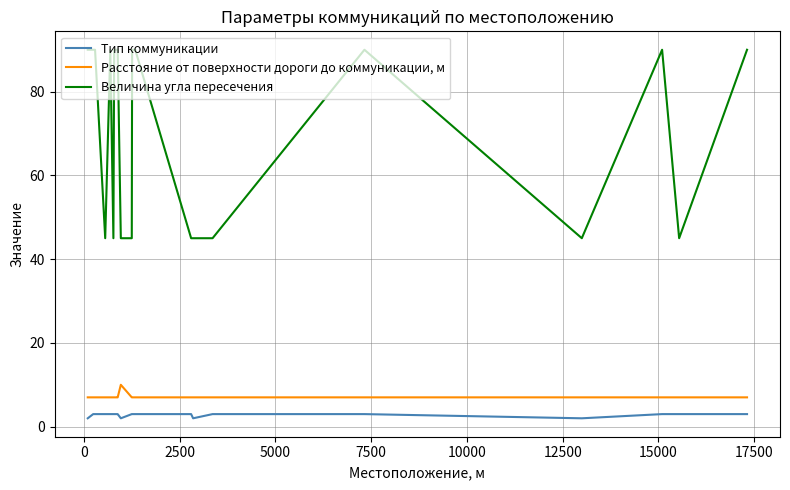

Rank the series by their maximum value, from lowest to highest.

Тип коммуникации, Расстояние от поверхности дороги до коммуникации, м, Величина угла пересечения